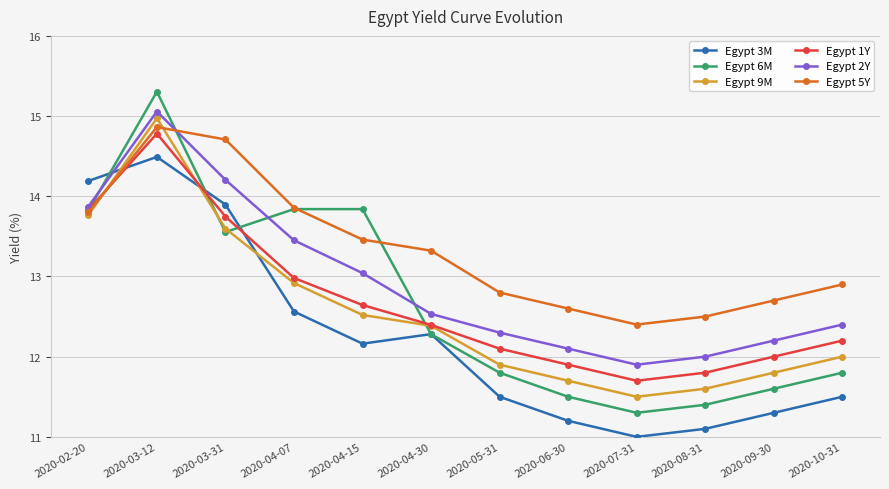

Which series has the largest range (max minus min)?

Egypt 6M